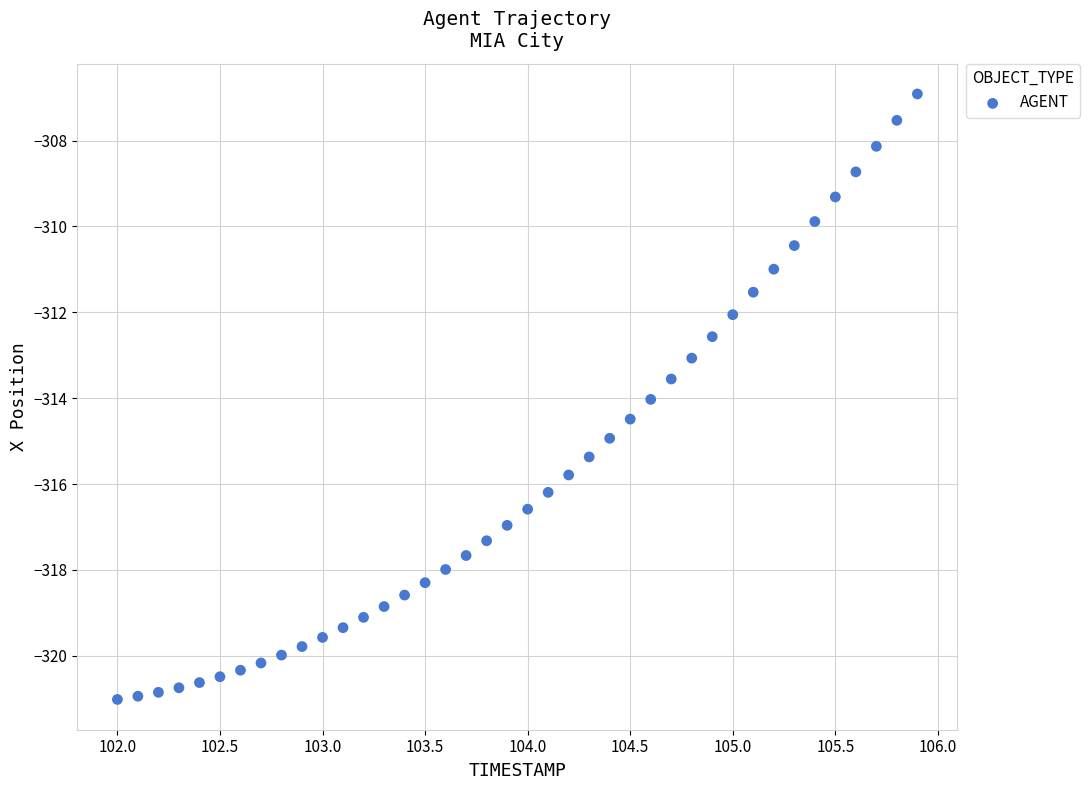

What is the range of X values (max minus min)?

3.9